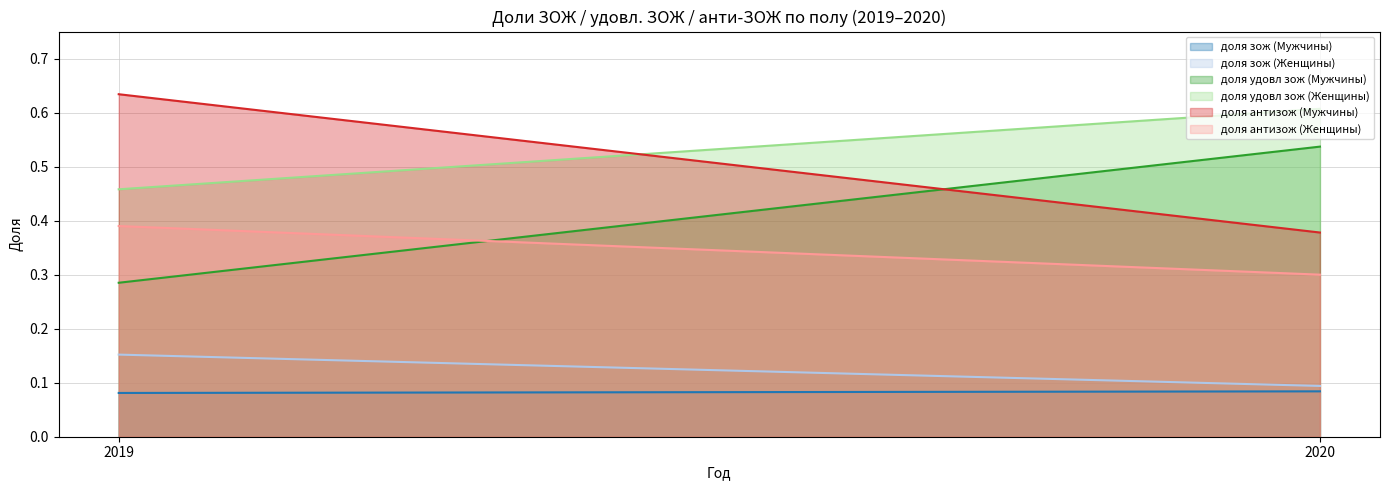

What is the value of the доля антизож (Мужчины) point at the 1st from the left?

0.6